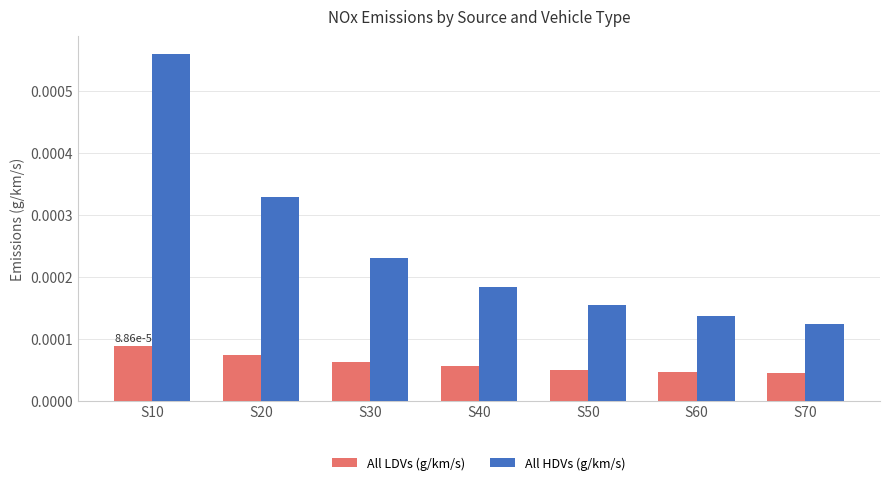

Where is All HDVs (g/km/s) nearest to the value 0?

S70